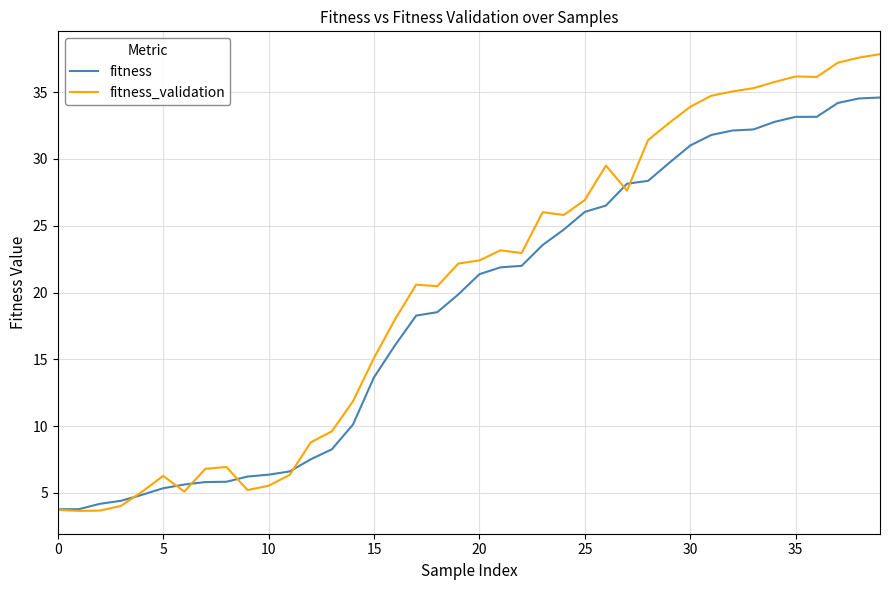

Which series has the largest total across all categories?

fitness_validation